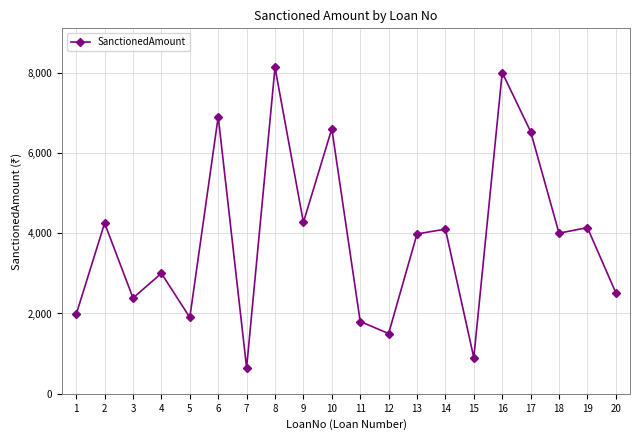

Is it true that the value at 6 is 6900?

True